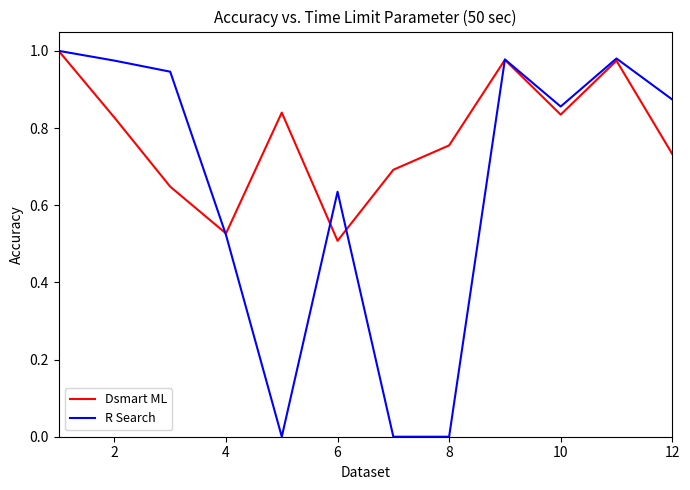

What are all the series names shown in the legend?

Dsmart ML, R Search